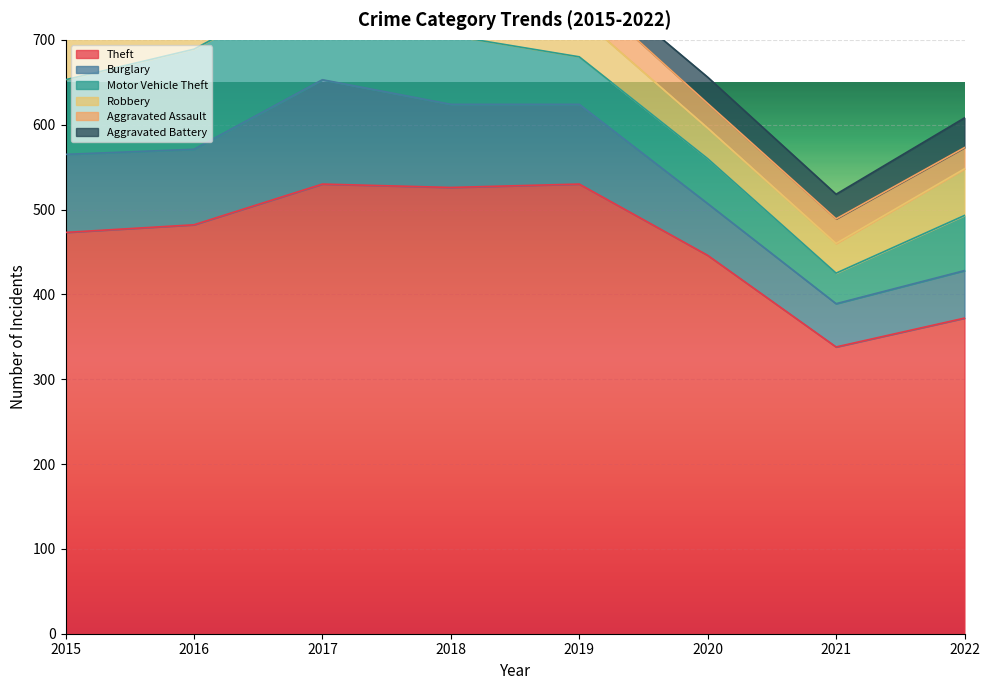

What is the maximum value shown in the chart?

530